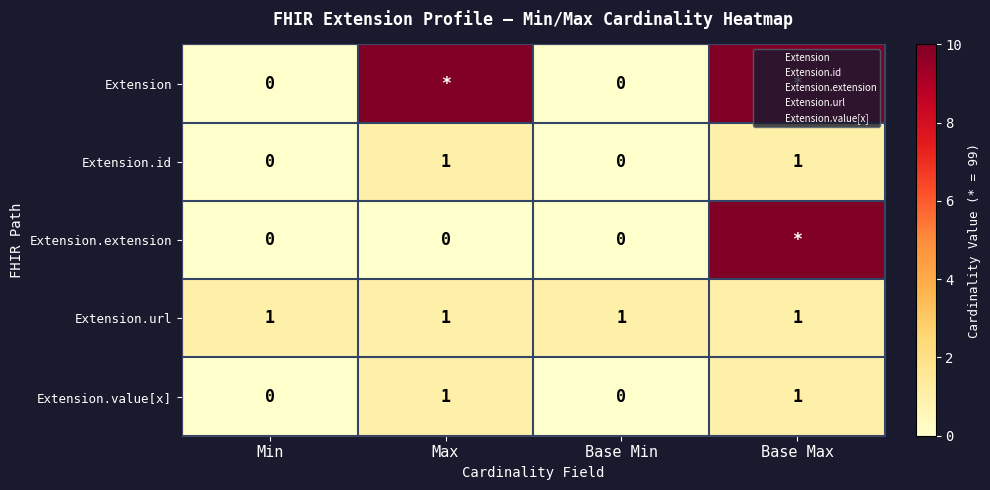

Count the Extension values in the range 0 to 99.

4